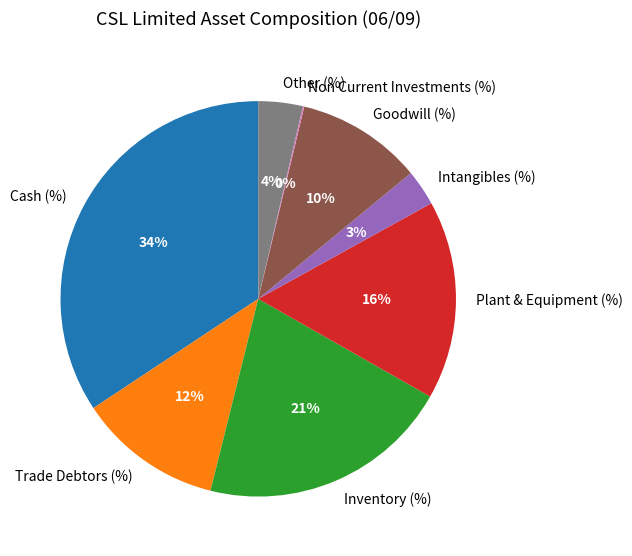

What is the largest slice in the pie chart?

Cash (%)